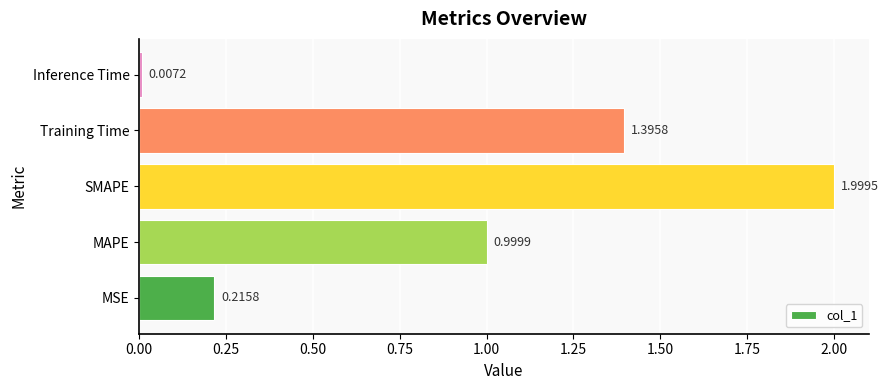

Rank the categories by value from highest to lowest.

SMAPE, Training Time, MAPE, MSE, Inference Time